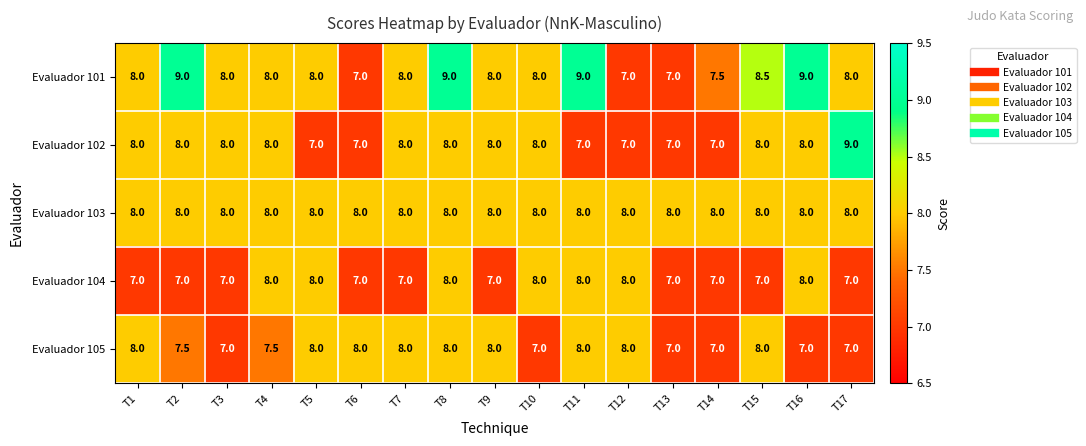

What is the difference between the Evaluador 105 values at T7 and T3?

1.0